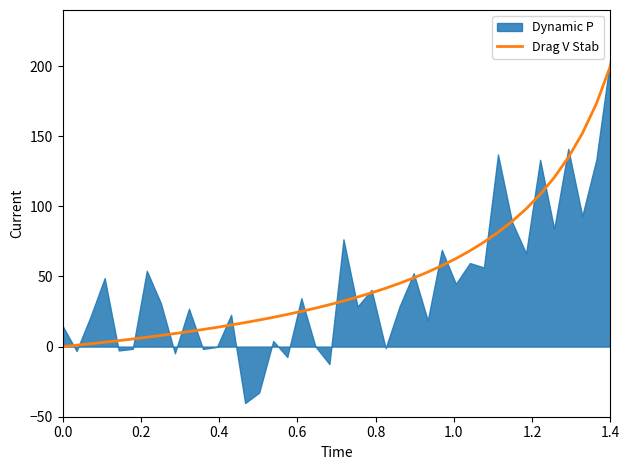

What is the maximum value for Drag V Stab?

200.0